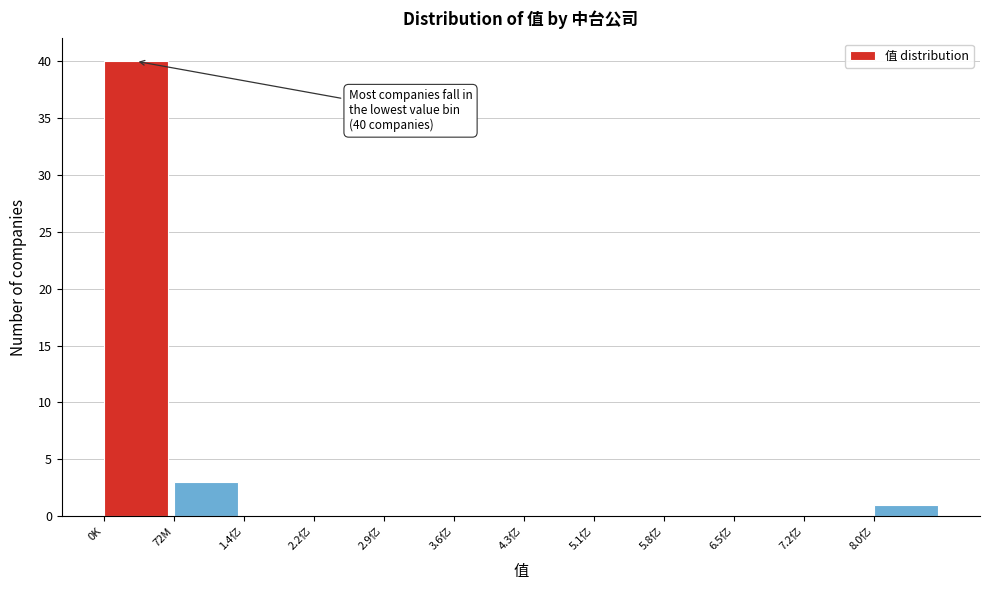

Reading left to right, extract all data points from this chart.

0K=40	72M=3	1.4亿=0	2.2亿=0	2.9亿=0	3.6亿=0	4.3亿=0	5.1亿=0	5.8亿=0	6.5亿=0	7.2亿=0	8.0亿=1